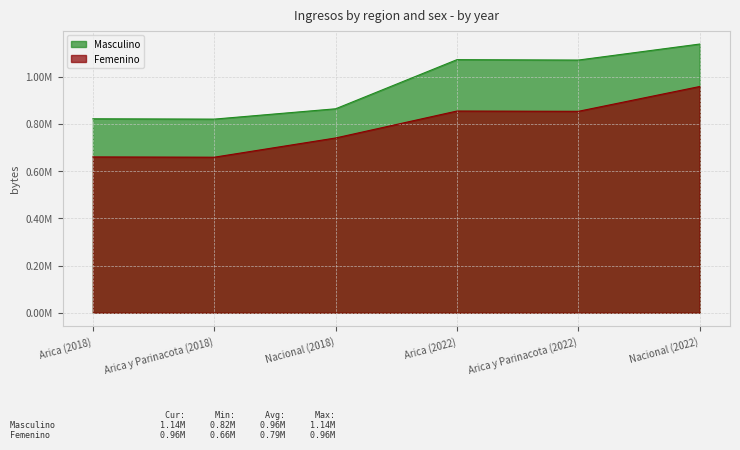

Between Arica y Parinacota (2018) and Nacional (2022), which series saw the biggest shift?

Masculino